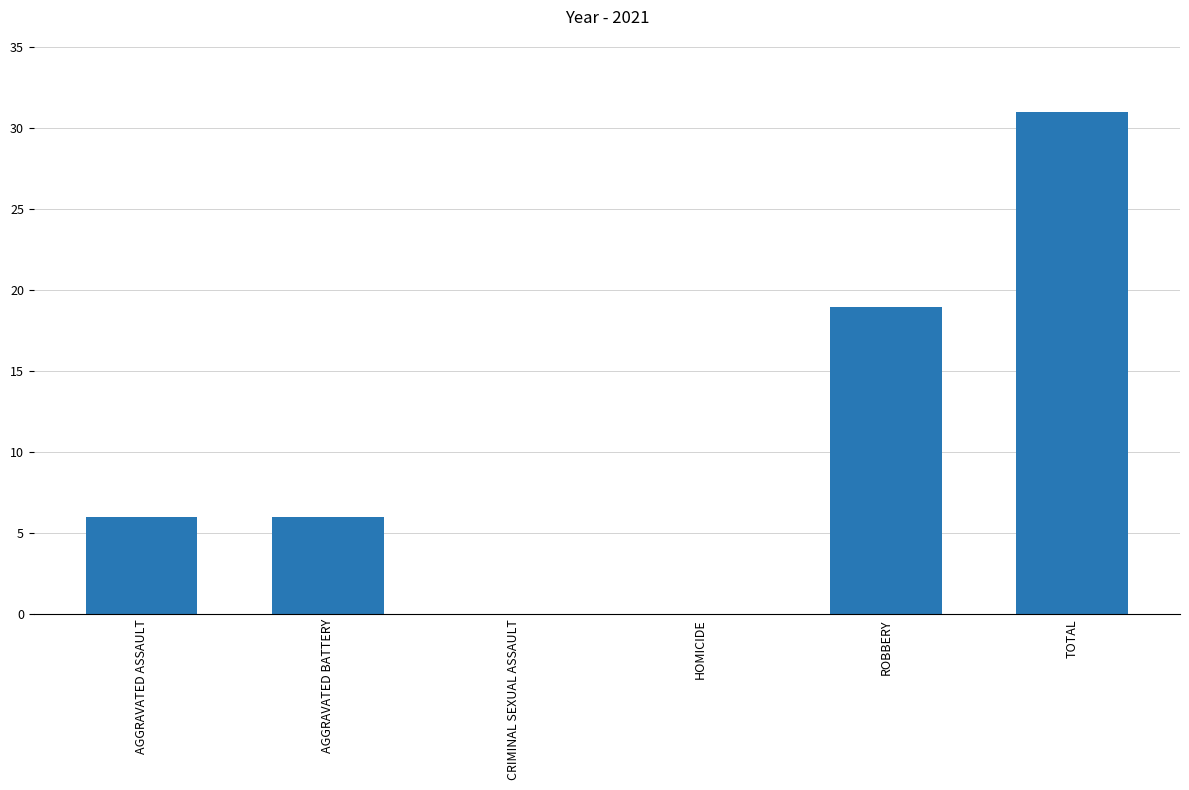

The chart shows a value of 8 at TOTAL. True or false?

False